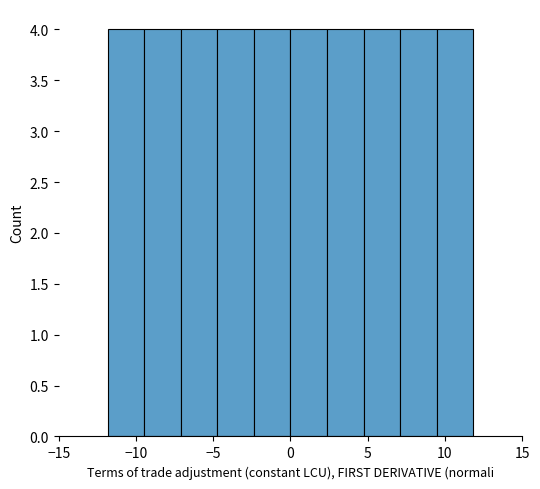

Reading left to right, list every bar in this chart as the range it spans on the x-axis followed by its height. Neither the bar edges nor the heights are printed on the chart, so give them approximately, as read against the axes.

-12.0 to -9.5: 4
-9.5 to -7.0: 4
-7.0 to -4.5: 4
-4.5 to -2.5: 4
-2.5 to 0.0: 4
0.0 to 2.5: 4
2.5 to 4.5: 4
4.5 to 7.0: 4
7.0 to 9.5: 4
9.5 to 12.0: 4